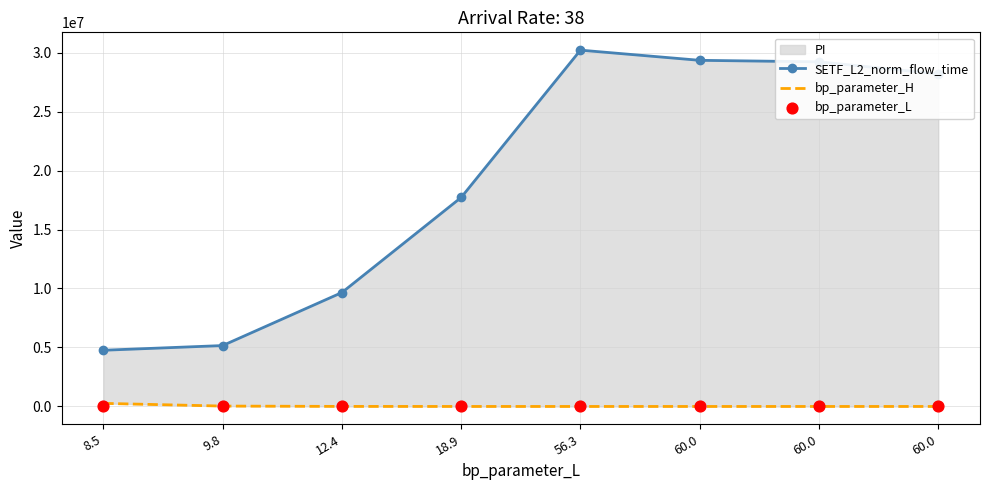

Which series contains the highest Y value?

SETF_L2_norm_flow_time